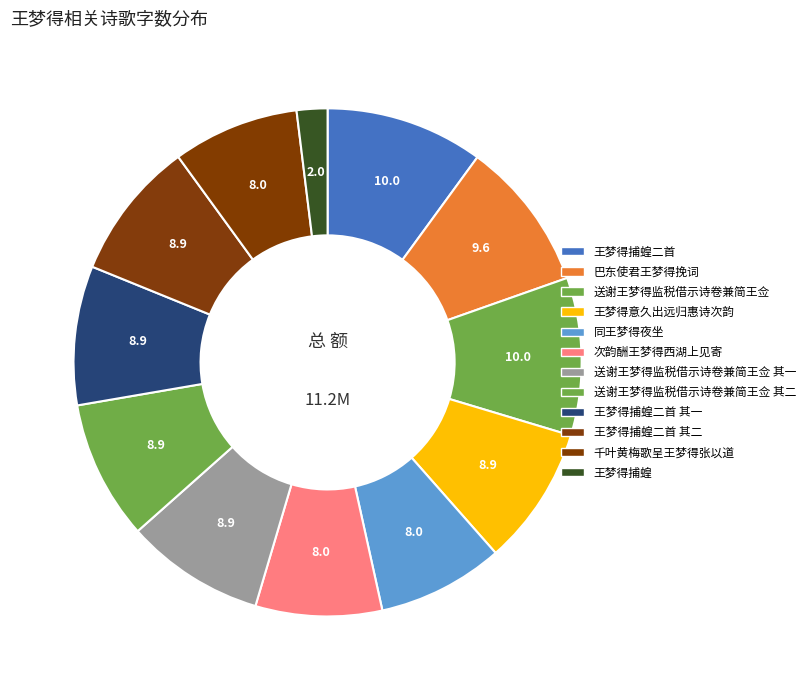

What is the largest slice in the pie chart?

王梦得捕蝗二首